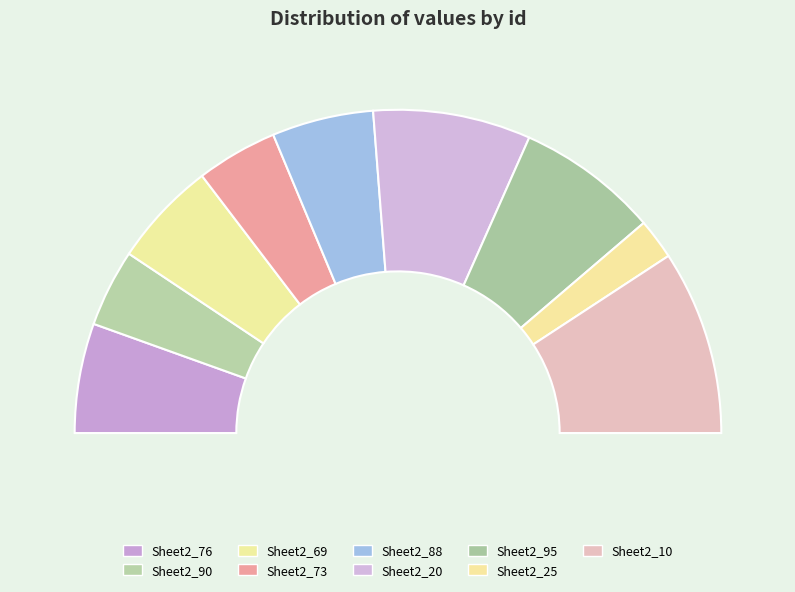

Does any single category account for the majority?

No